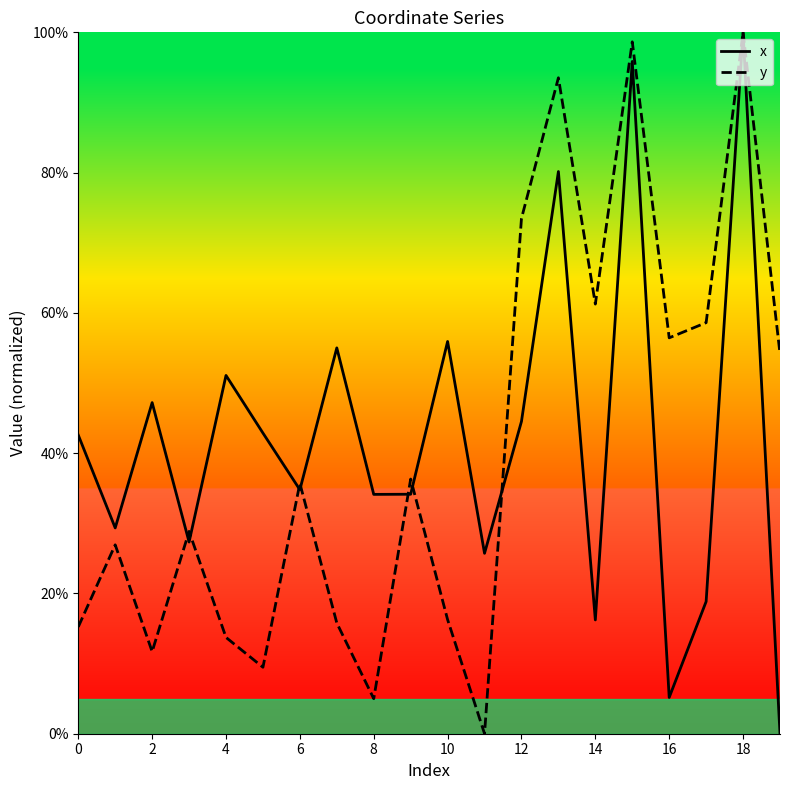

What is the maximum value for x?

100.0